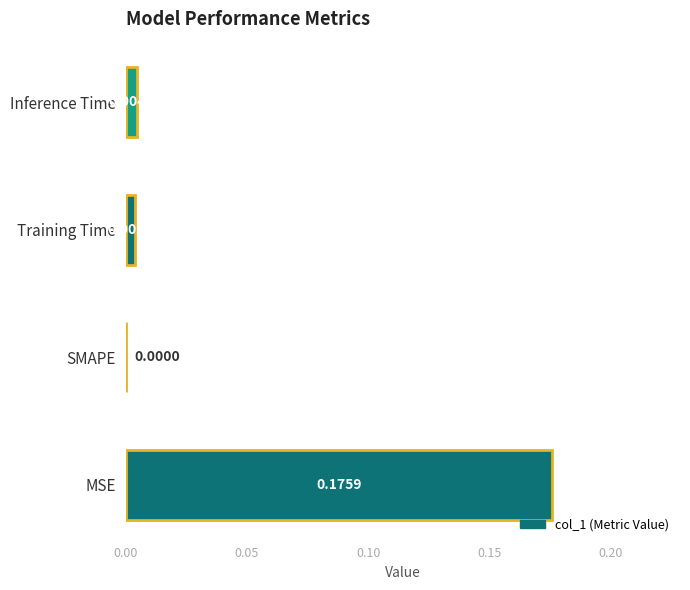

At which label is the value closest to 0?

SMAPE